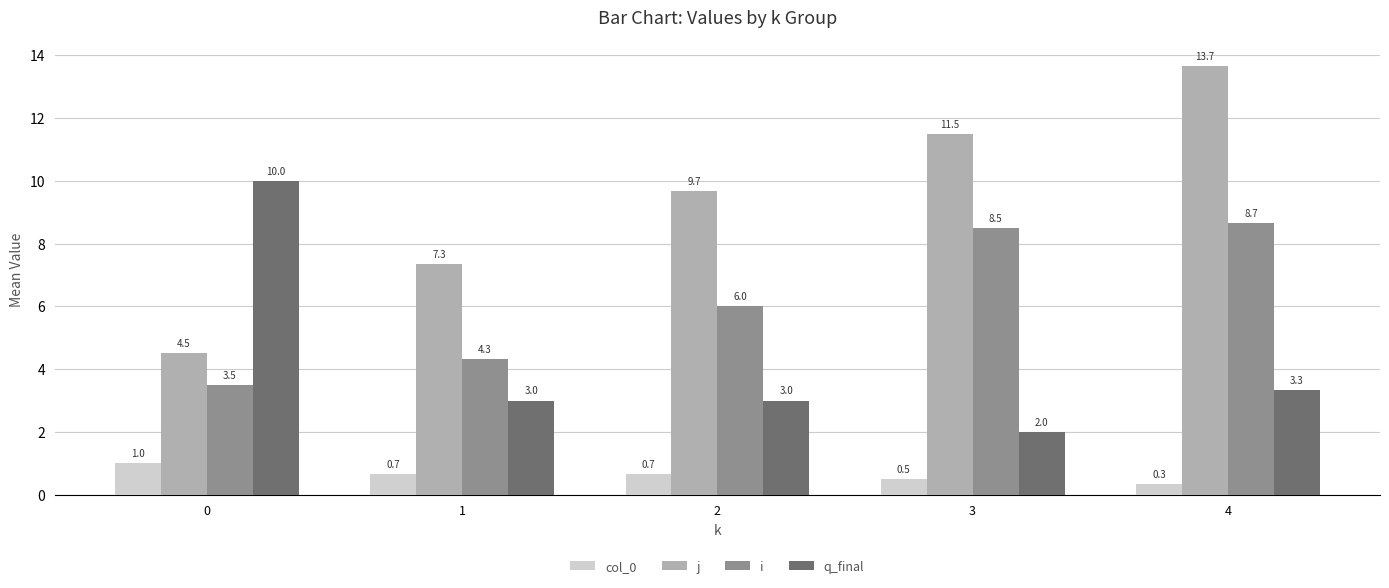

What is the value of the i bar at the 5th from the left?

8.7